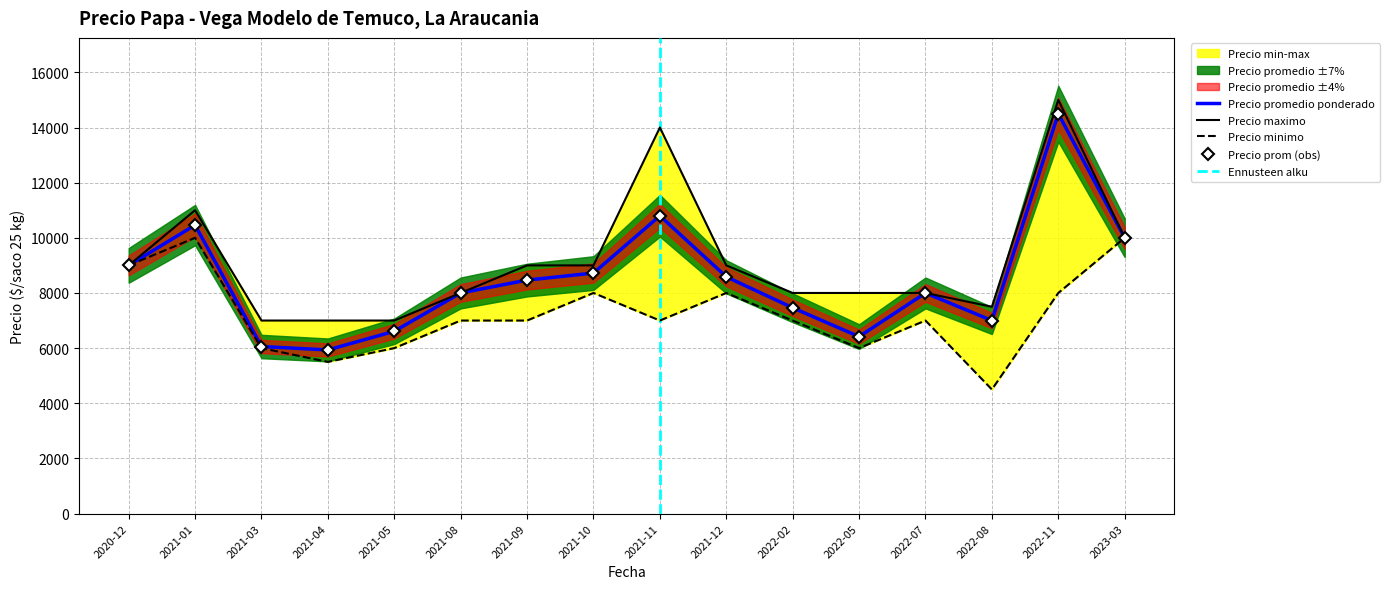

What is the difference between the second highest and second lowest values in the Precio $/Kg series?

4742